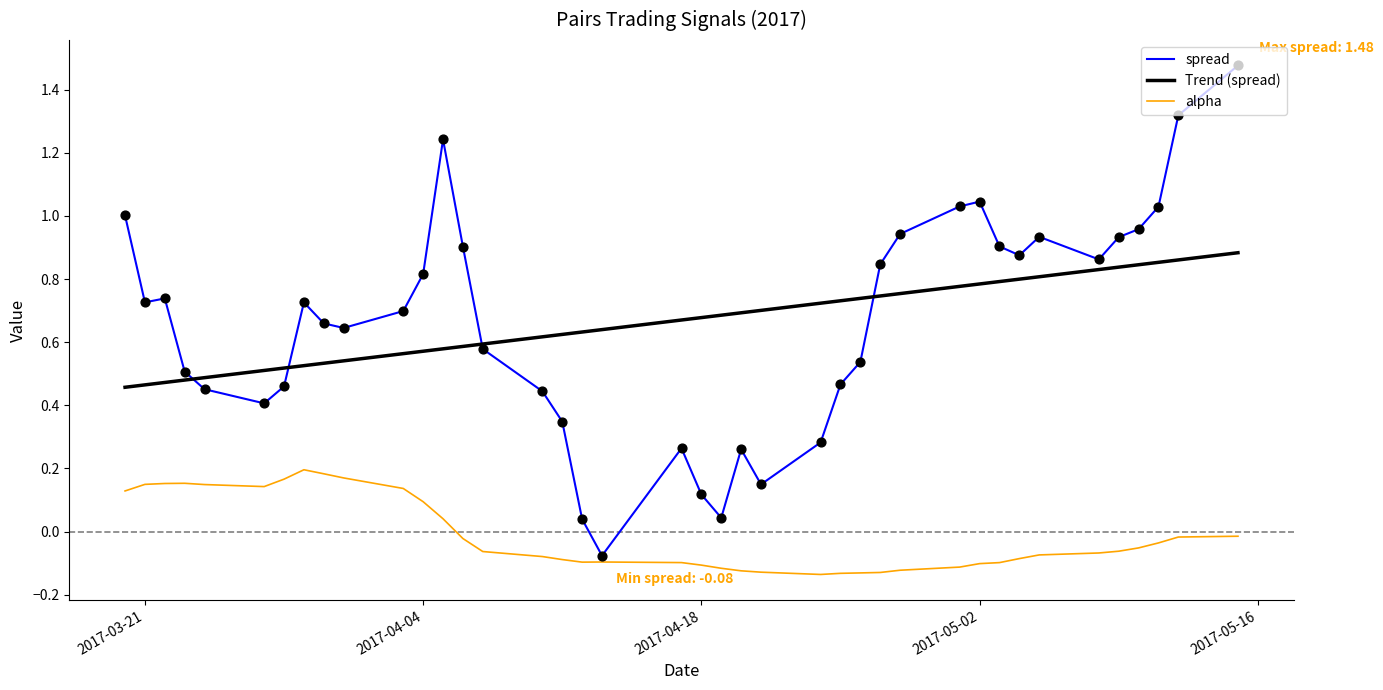

Which series has the largest range (max minus min)?

spread